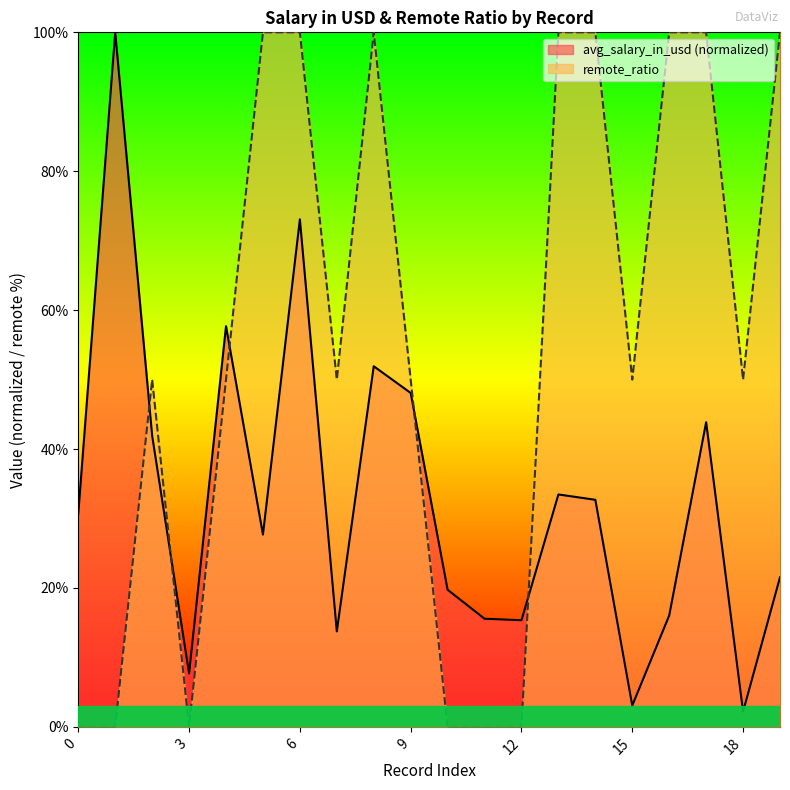

How many values in the remote_ratio series exceed 50?

8